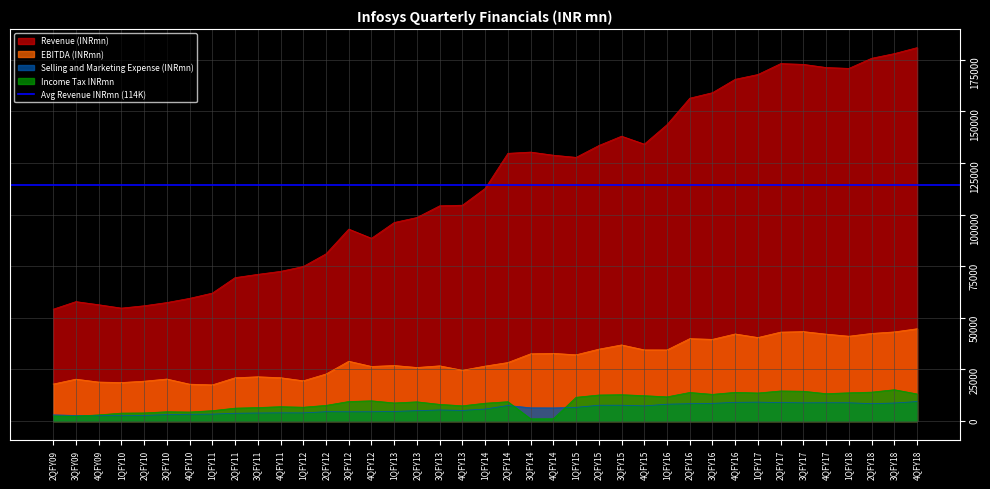

Where does the EBITDA (INRmn) series first go above 28370?

3QFY12